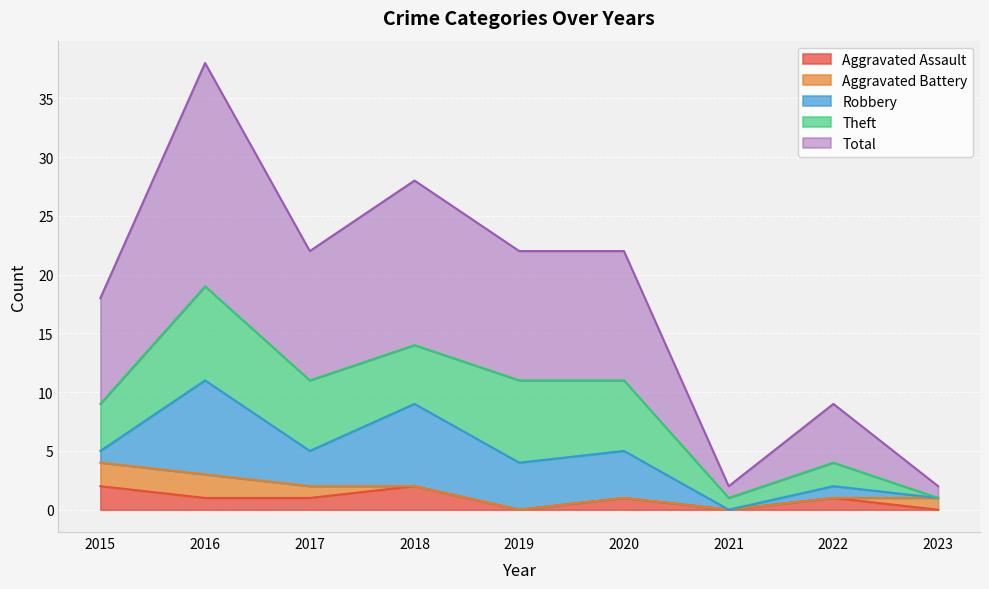

True or false: Aggravated Assault and Theft cross at least once.

False